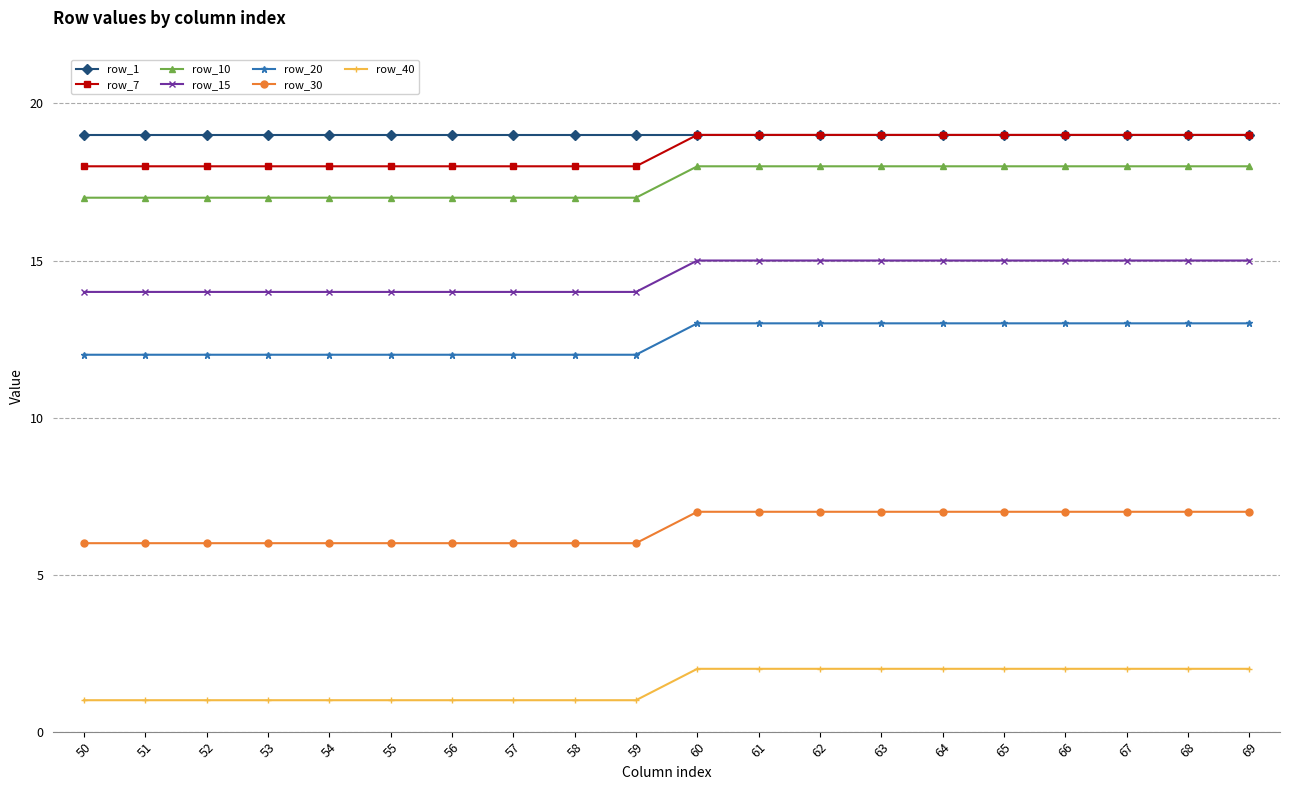

What is the greatest value displayed?

19